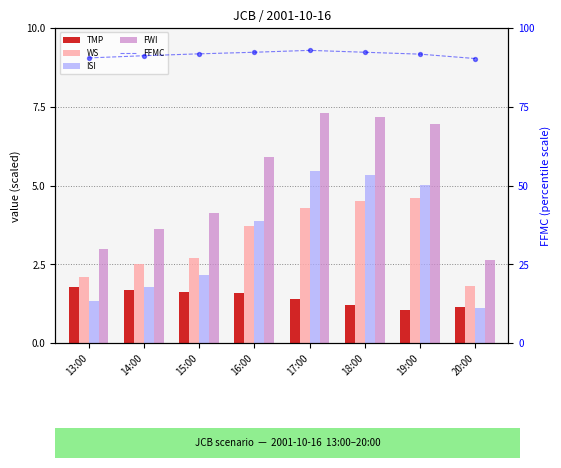

Which series has the largest total across all categories?

FFMC